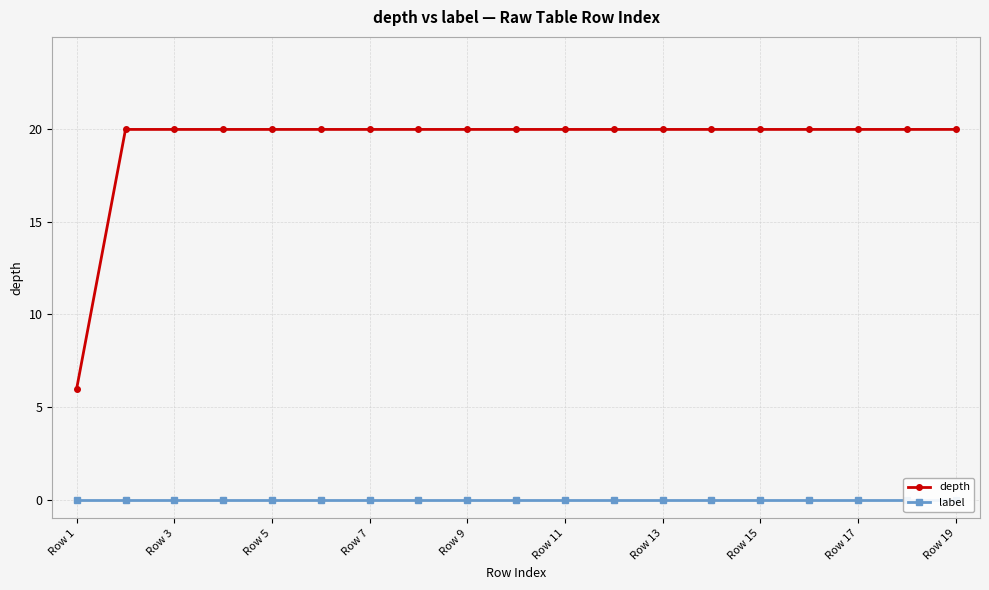

What is the difference between the maximum and minimum values in the depth series?

14